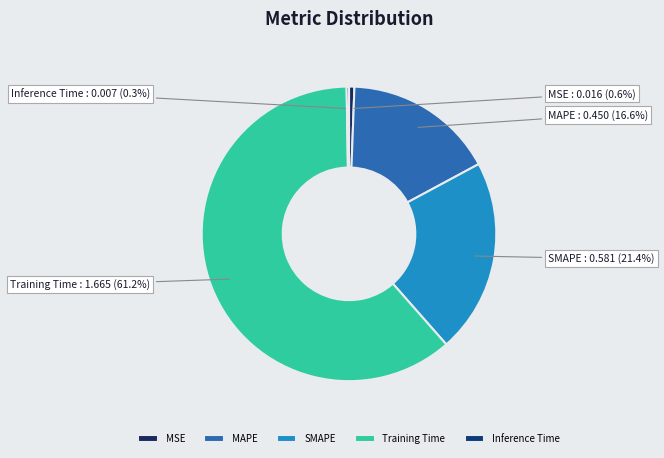

To the nearest percent, what portion does MAPE represent?

17%